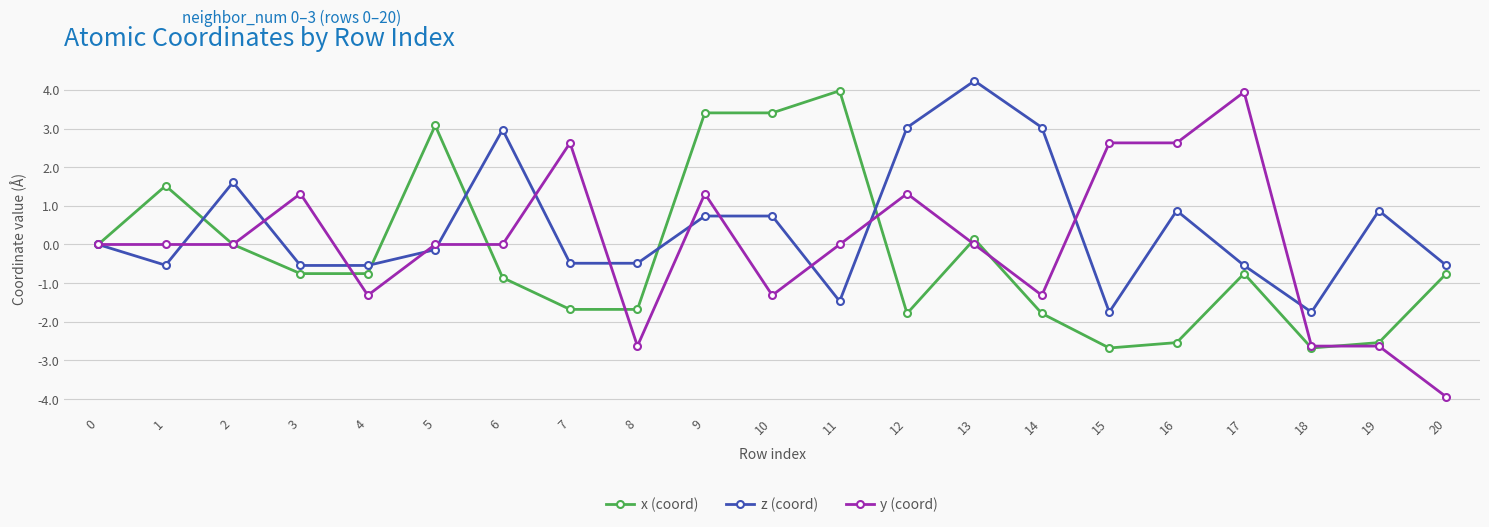

Reading right to left, list all the values displayed in this chart.

x (coord): -0.8	-2.5	-2.7	-0.8	-2.5	-2.7	-1.8	0.1	-1.8	4.0	3.4	3.4	-1.7	-1.7	-0.9	3.1	-0.8	-0.8	0.0	1.5	0.0
z (coord): -0.5	0.9	-1.7	-0.5	0.9	-1.7	3.0	4.2	3.0	-1.5	0.7	0.7	-0.5	-0.5	3.0	-0.1	-0.5	-0.5	1.6	-0.5	0.0
y (coord): -3.9	-2.6	-2.6	3.9	2.6	2.6	-1.3	0.0	1.3	0.0	-1.3	1.3	-2.6	2.6	0.0	0.0	-1.3	1.3	0.0	0.0	0.0